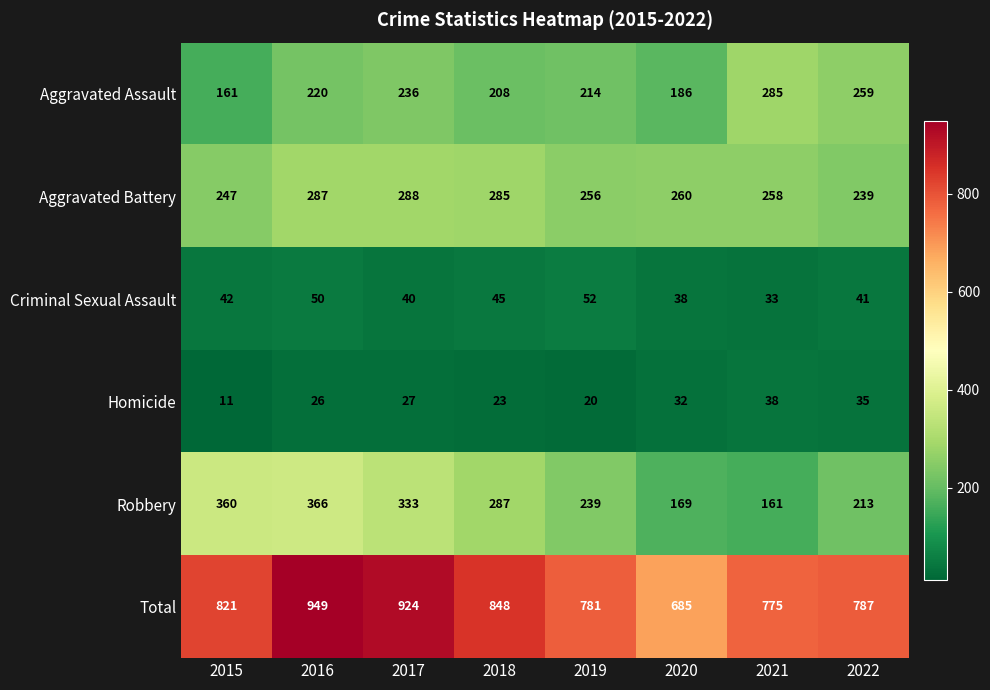

What is the sum of the Aggravated Battery values at 2019 and 2016?

543